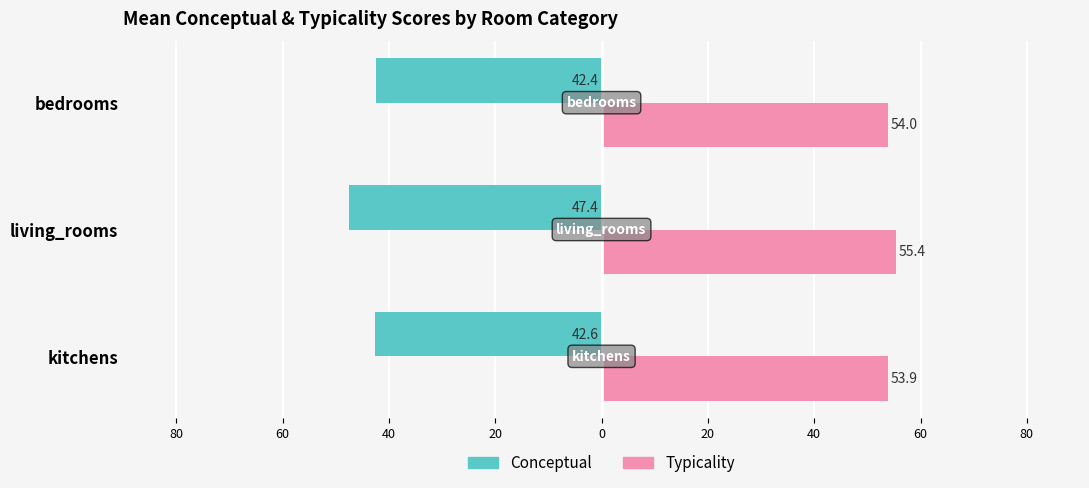

What are all the series names shown in the legend?

Conceptual, Typicality